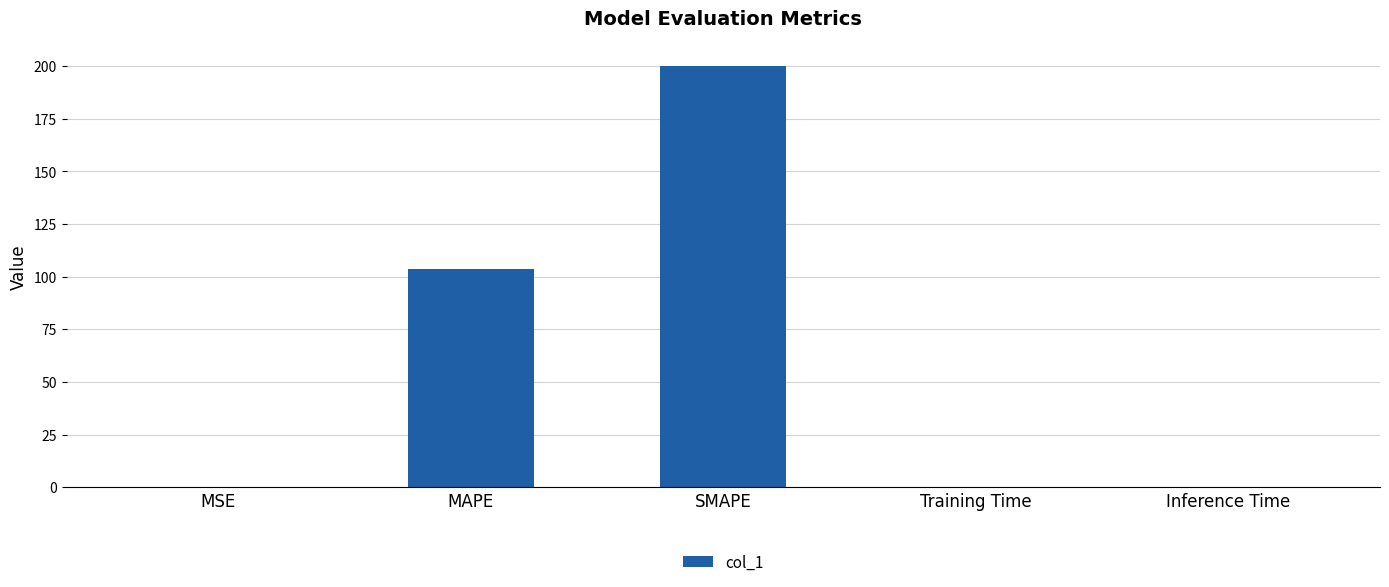

At which label is the value closest to 100?

MAPE